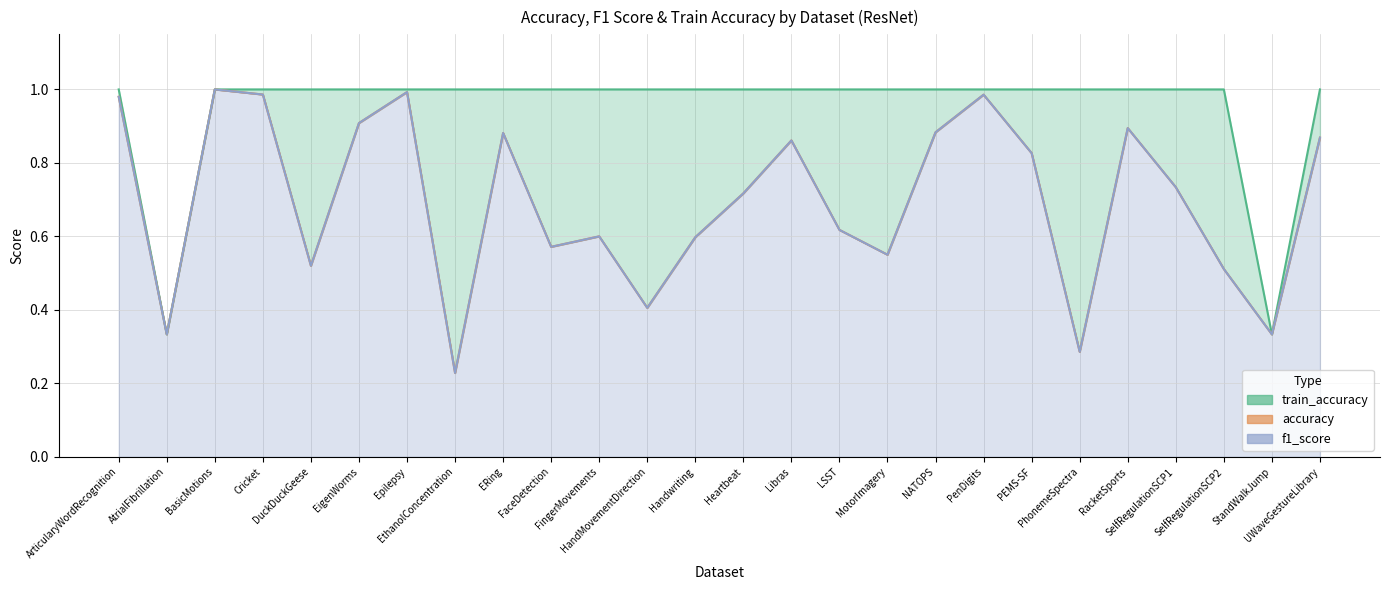

In accuracy_line, how many points are higher than both neighbors (excluding endpoints)?

7